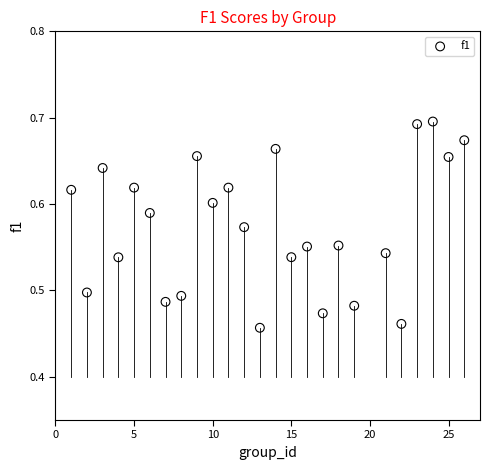

What is the range of X values (max minus min)?

25.0